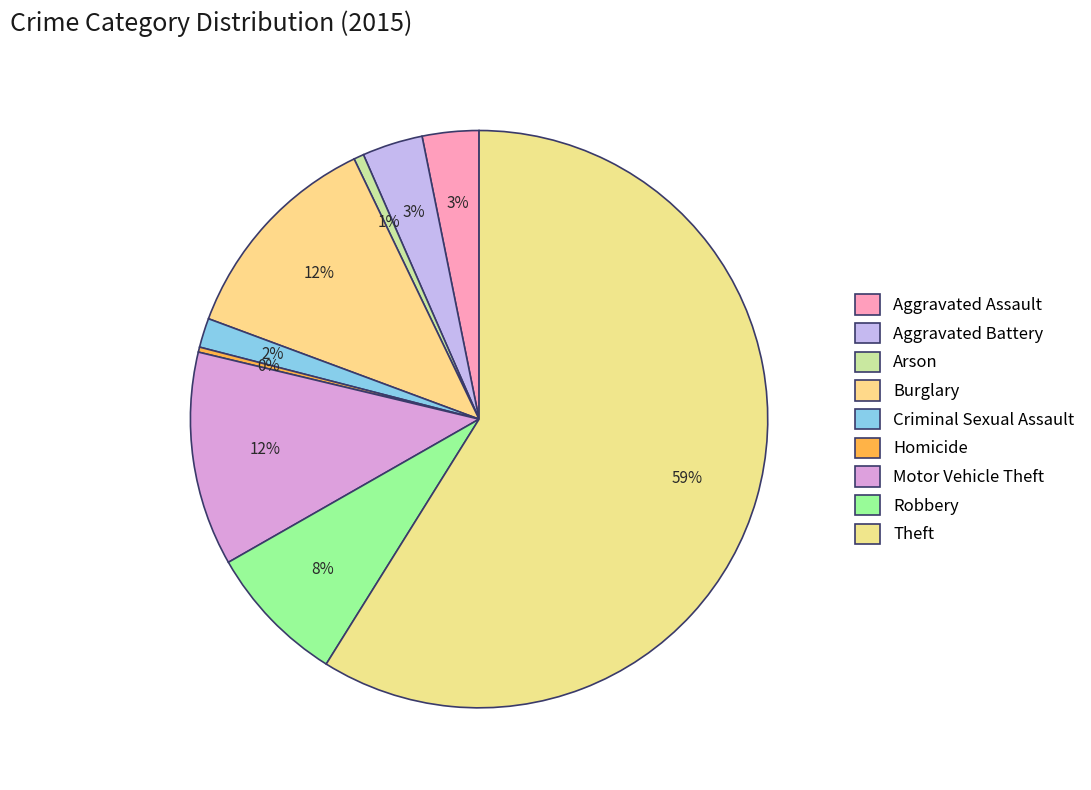

Count the number of slices in the pie.

9